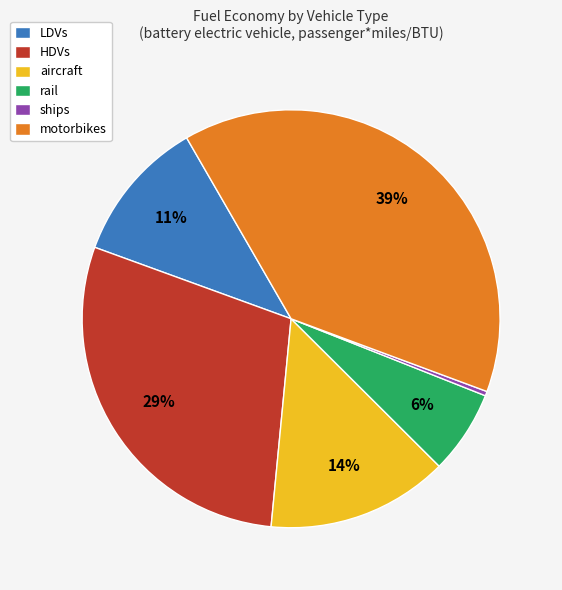

Which has a higher value, aircraft or LDVs?

aircraft